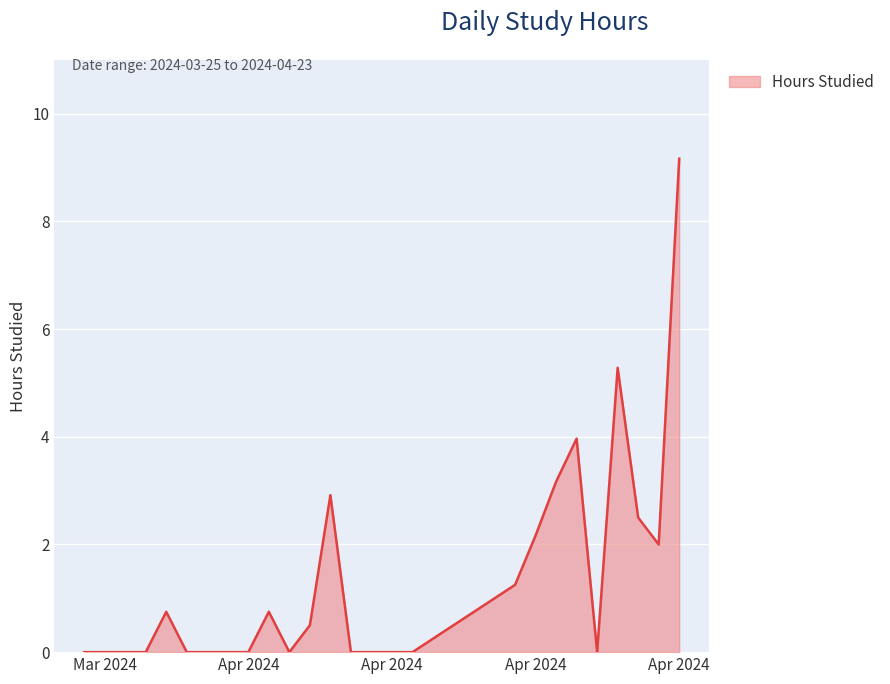

What is the difference between the maximum and minimum values?

9.2